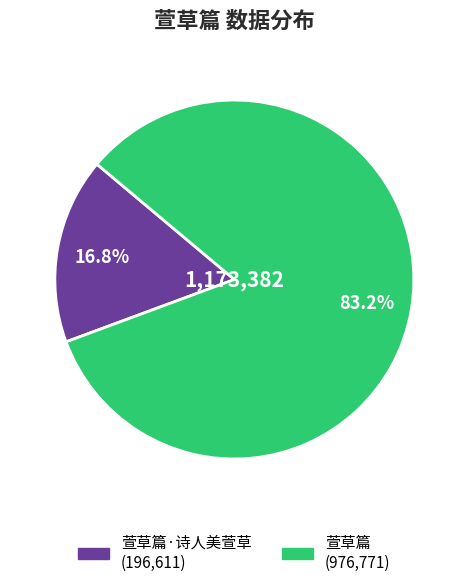

To the nearest percent, what is the average slice percentage?

50%